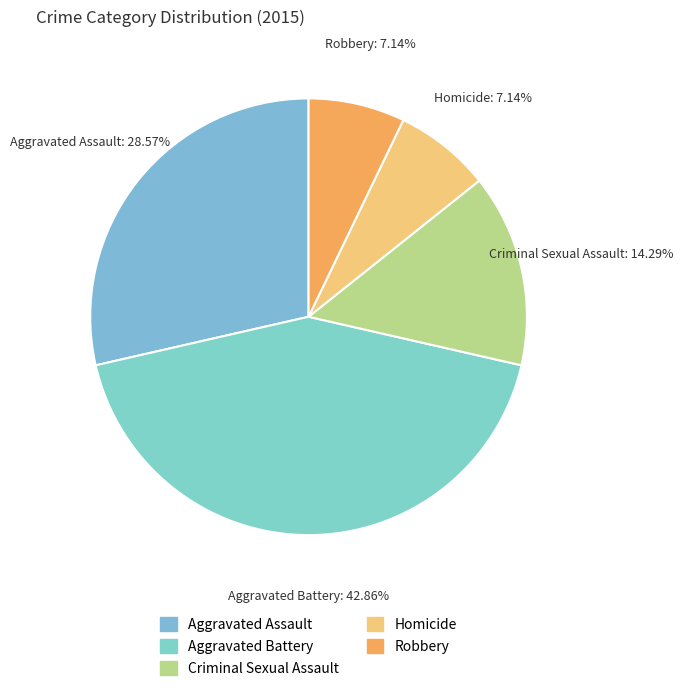

True or false: Criminal Sexual Assault accounts for 14% of the total.

True